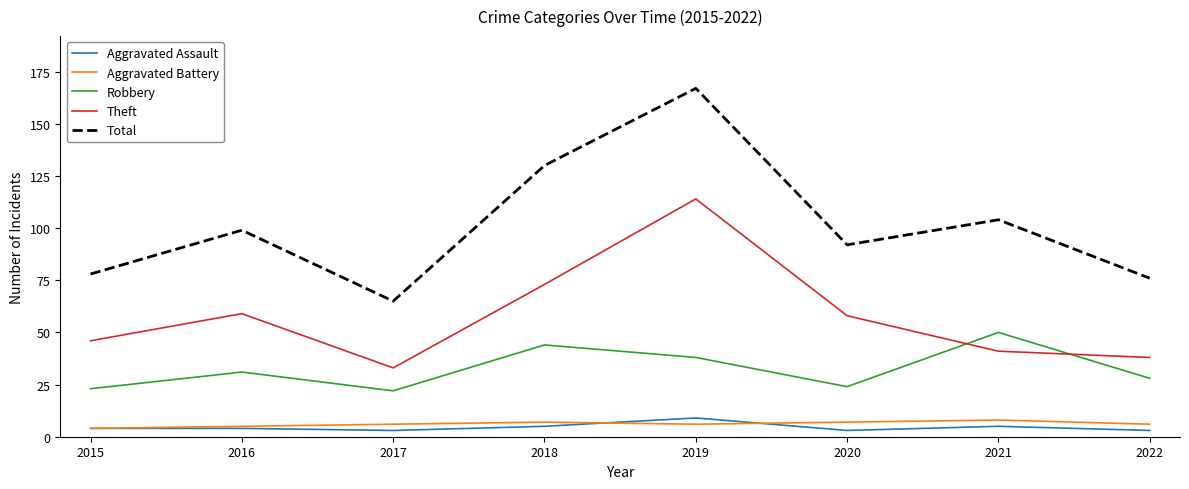

At which label is Robbery closest to 36?

2019